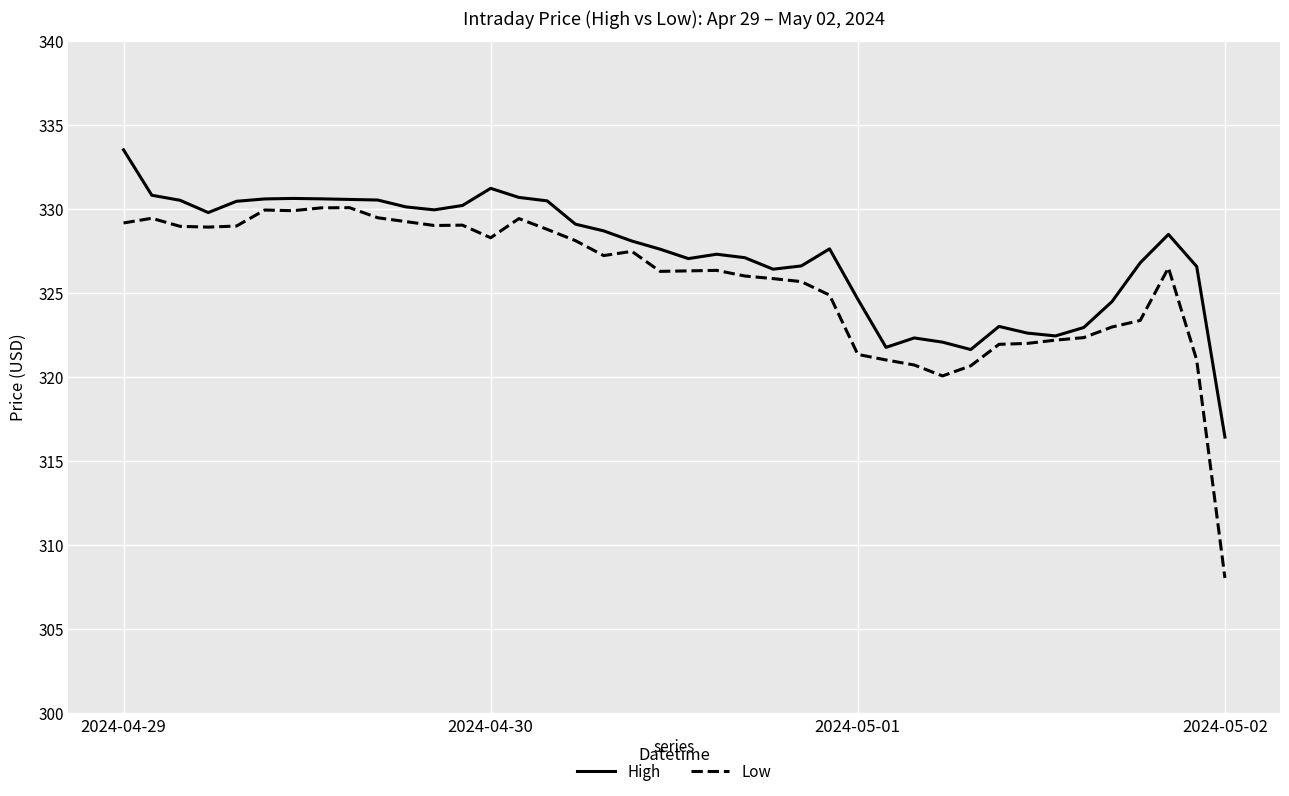

What is the smallest value displayed?

308.0